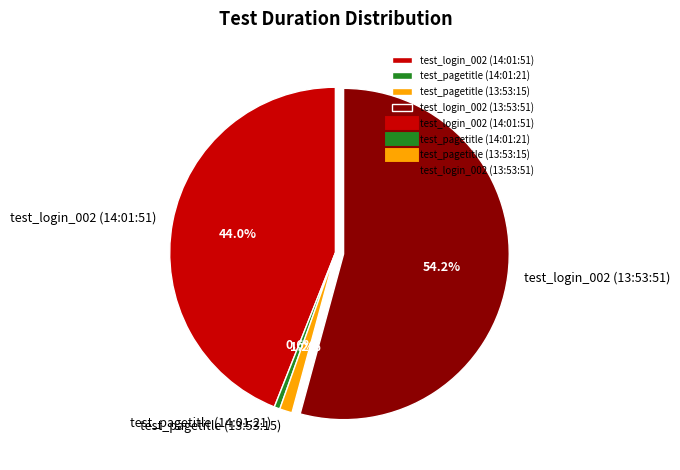

What is the largest slice in the pie chart?

test_login_002 (13:53:51)